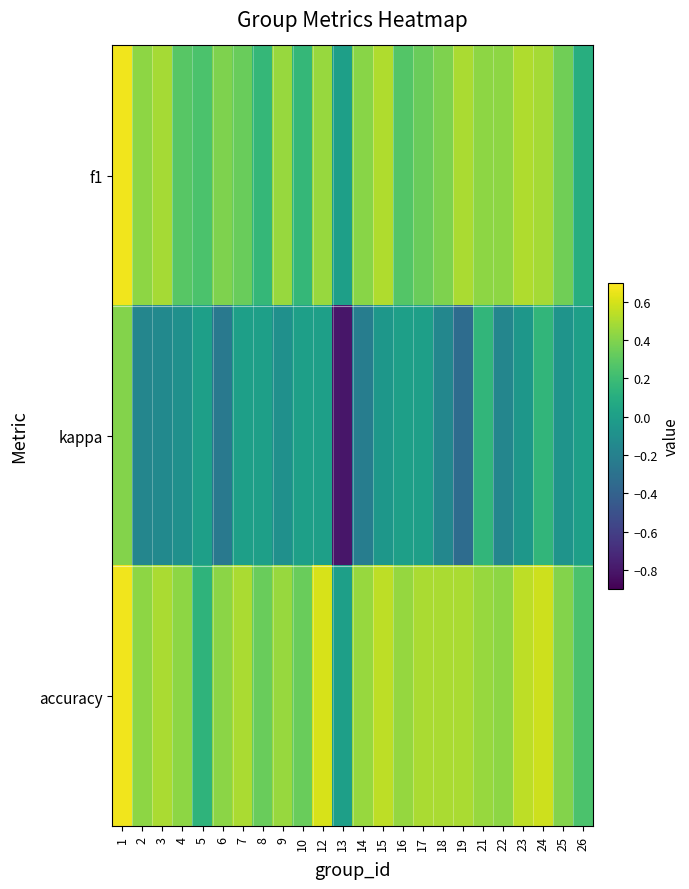

At which category is the sum across all series the highest?

1